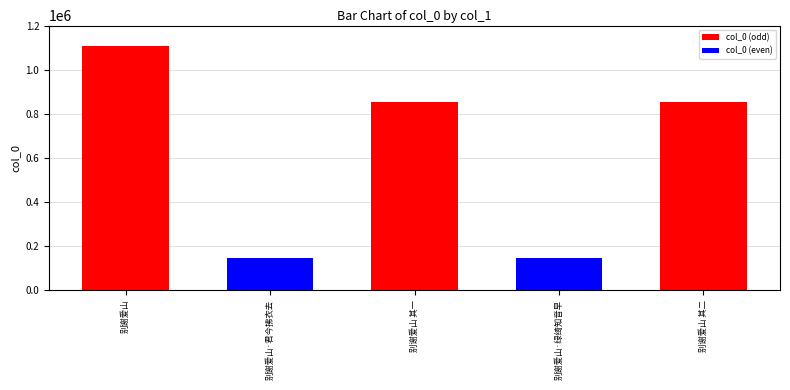

What is the change in value from 别谢爱山 其一 to 别谢爱山·绿绮知音早?

-705148